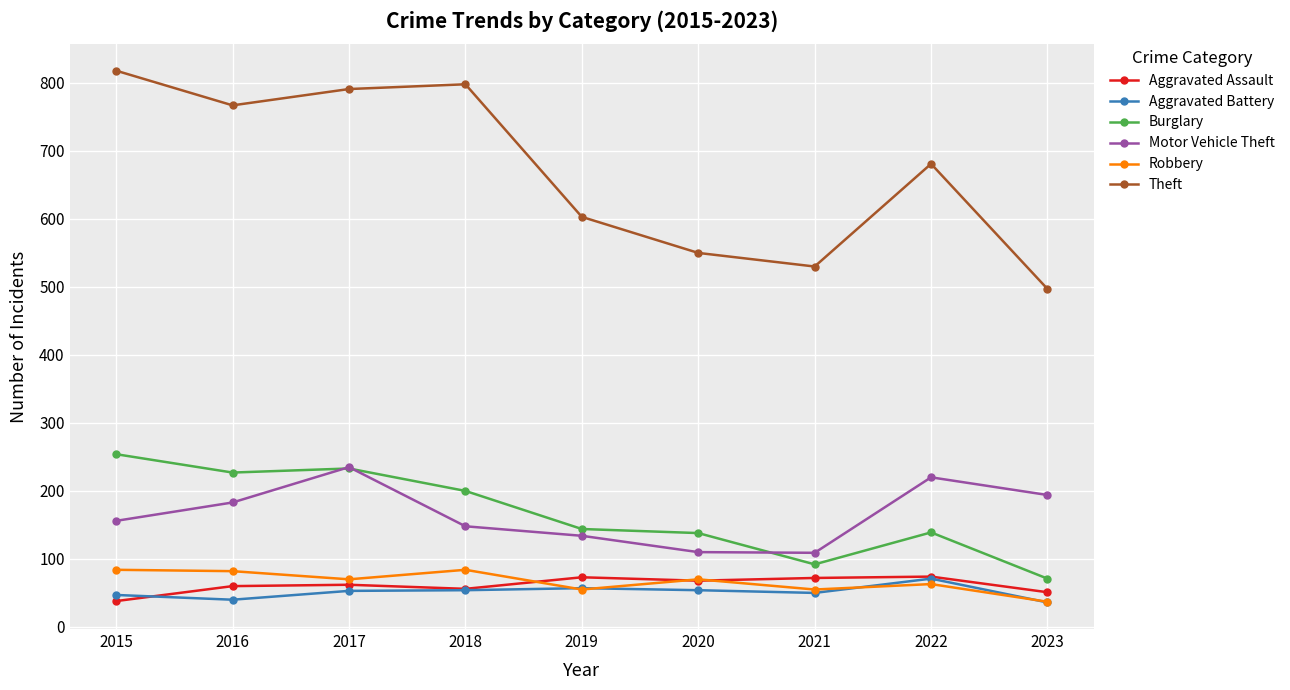

Between 2018 and 2022, which series saw the biggest shift?

Theft